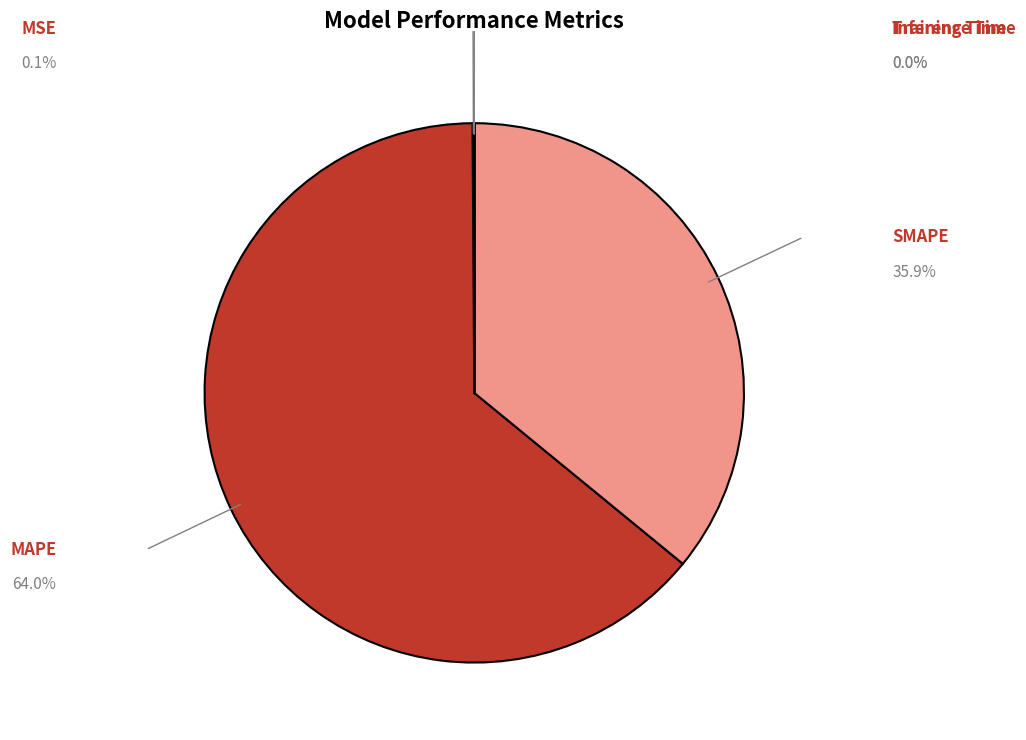

Does any single category account for the majority?

Yes